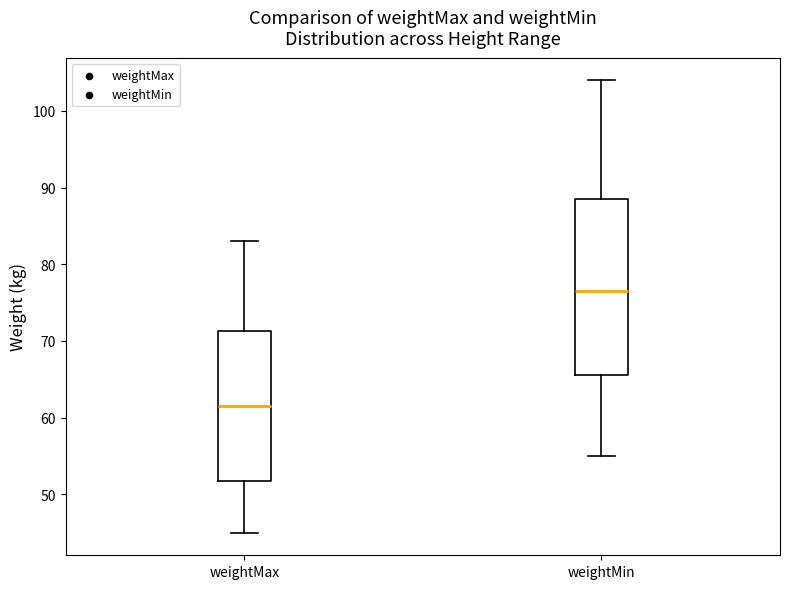

Reading left to right, read every box against the y-axis: the position of its median line, the range the box covers, and the ends of its whiskers. The values are not printed on the chart, so give them approximately, as read against the axis.

weightMax: median 62, box 52 to 71, whiskers 45 to 83
weightMin: median 77, box 66 to 89, whiskers 55 to 104